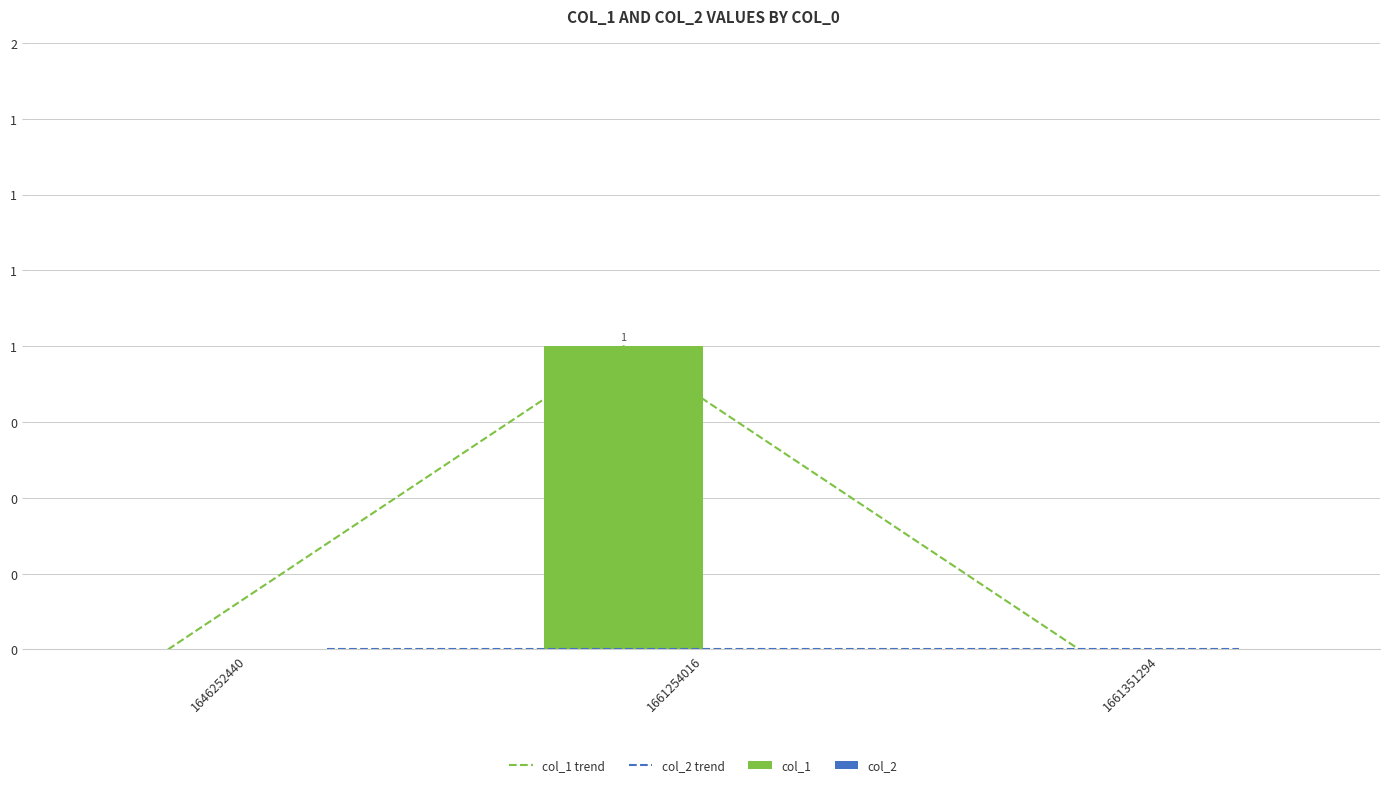

Reading right to left, transcribe all the data shown in this chart.

col_1 trend: 1661351294=0	1661254016=1	1646252440=0
col_2 trend: 1661351294=0	1661254016=0	1646252440=0
col_1: 1661351294=0	1661254016=1	1646252440=0
col_2: 1661351294=0	1661254016=0	1646252440=0